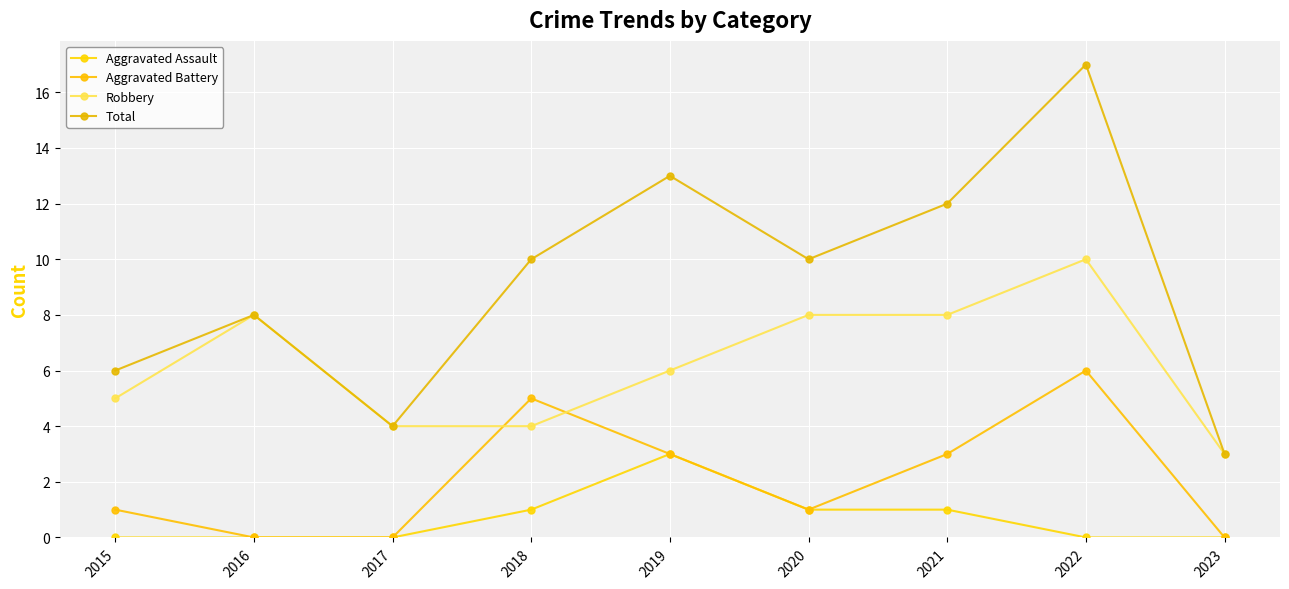

Rank the categories by Aggravated Battery value from lowest to highest.

2016, 2017, 2023, 2015, 2020, 2019, 2021, 2018, 2022